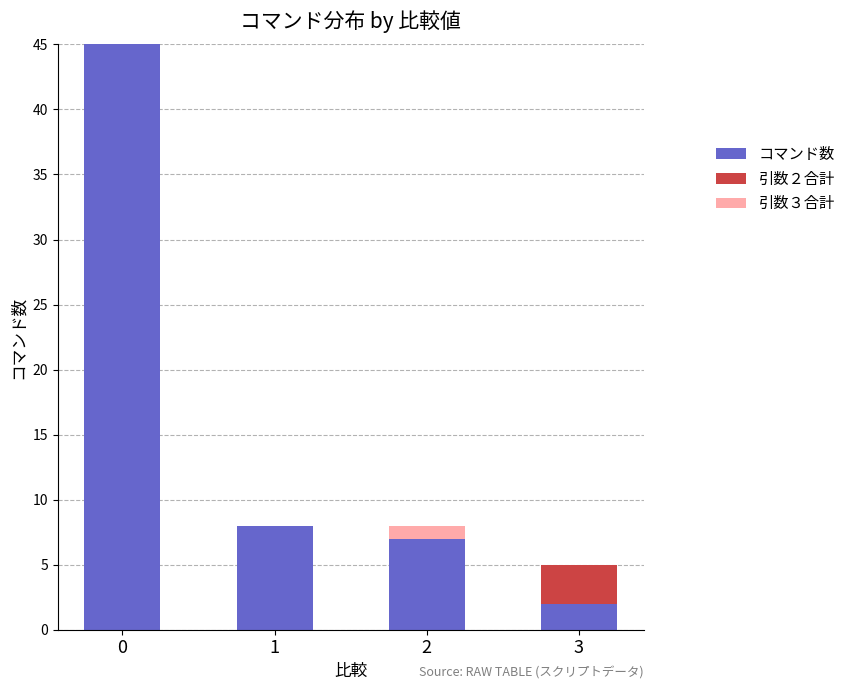

The コマンド数 series shows 45 at 0. True or false?

True